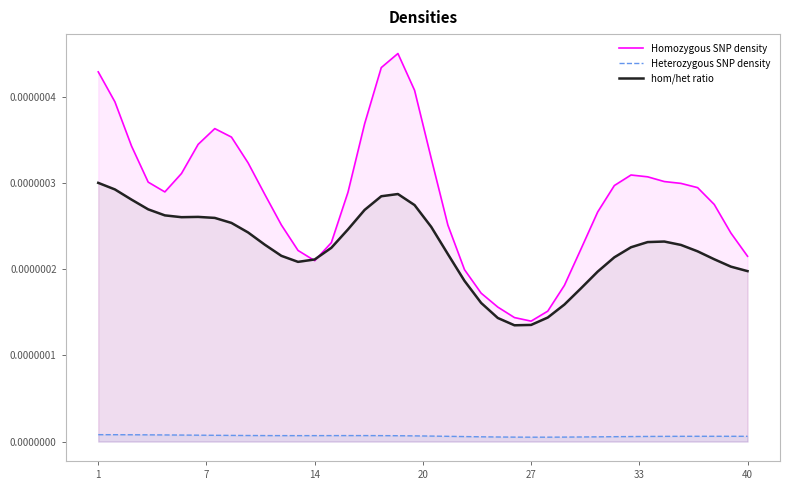

Which series has the largest total across all categories?

Homozygous SNP density